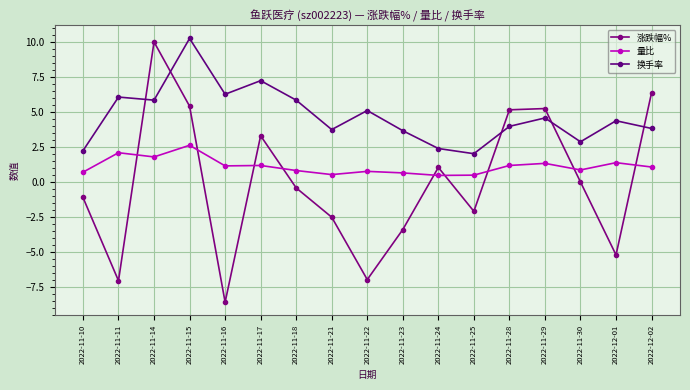

What is the sum of all 量比 values?

19.1